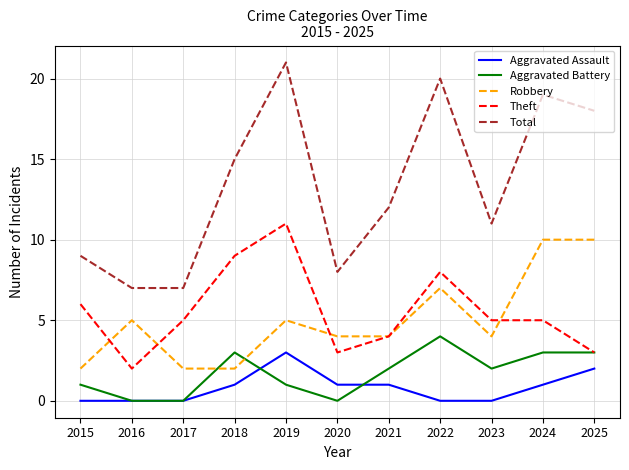

Which category has the highest value in the Total series?

2019